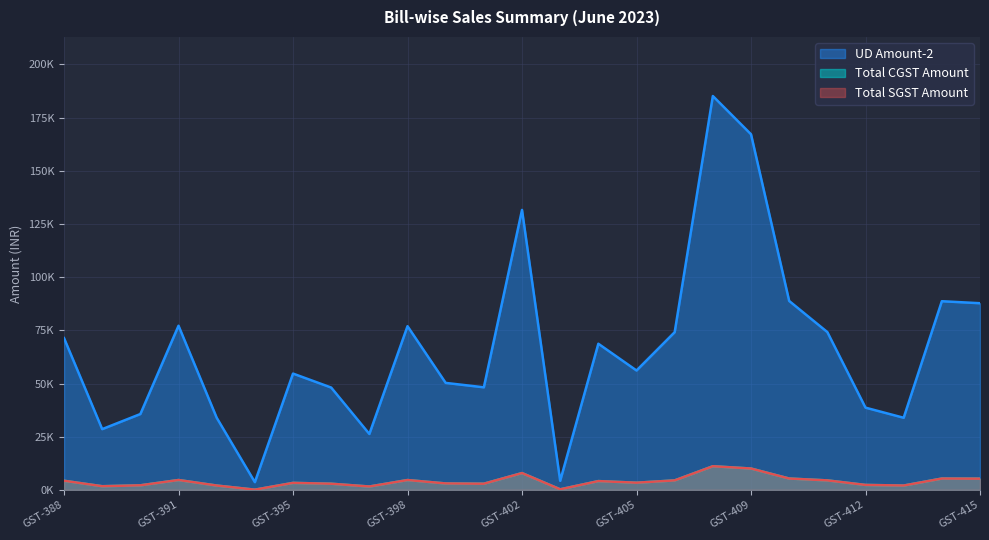

Which series has the largest range (max minus min)?

UD Amount-2